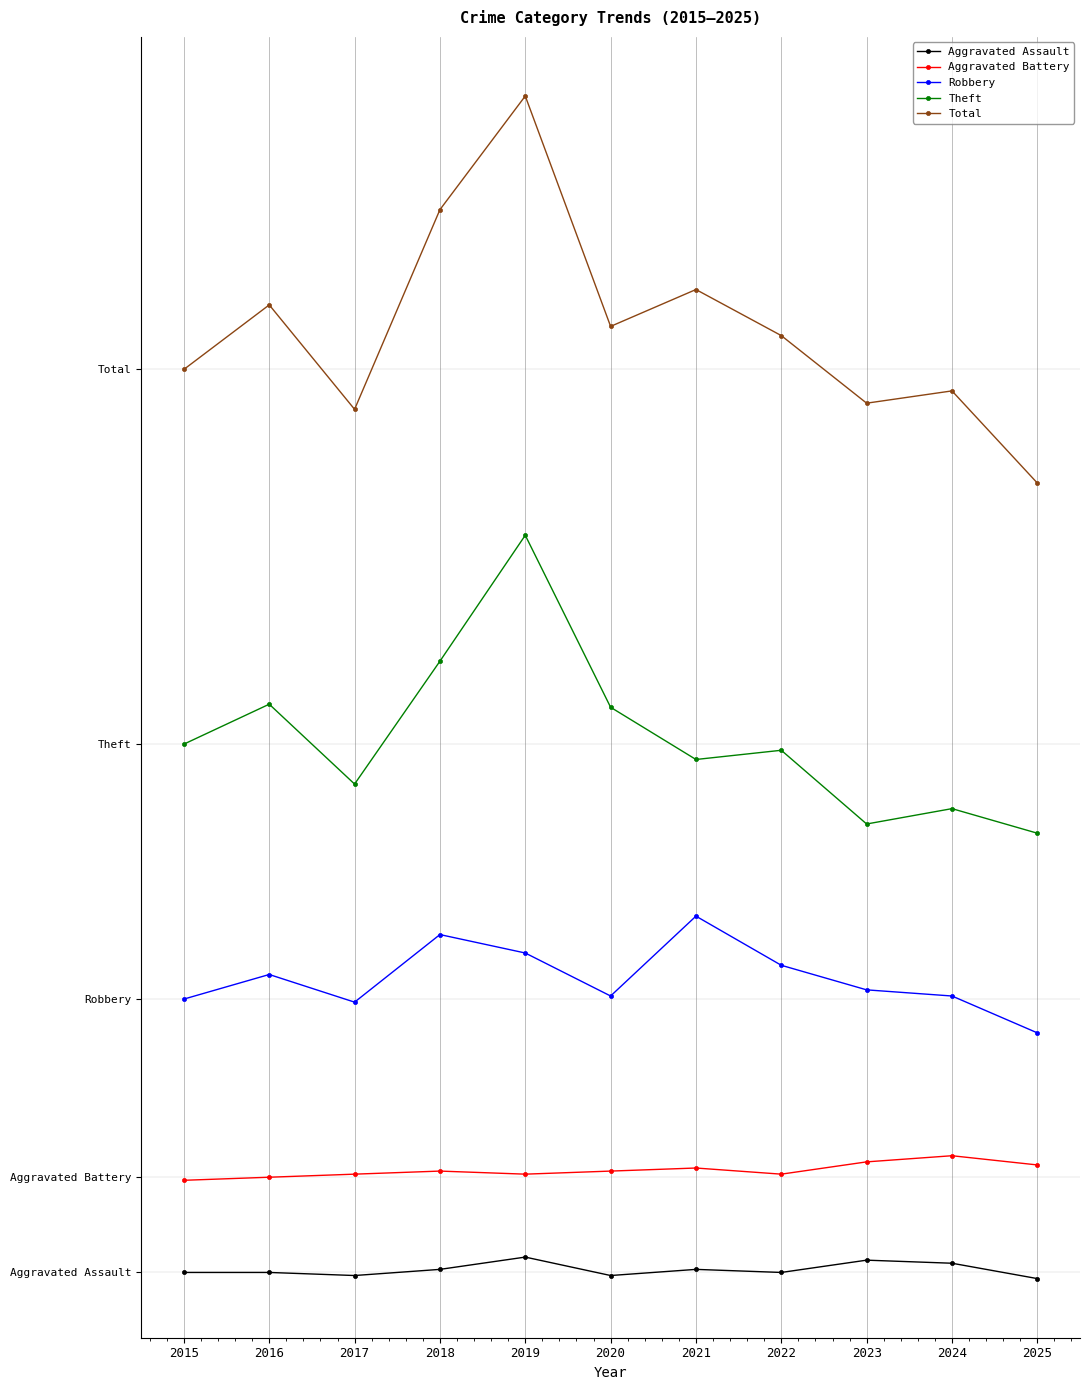

True or false: Robbery and Total cross at least once.

False